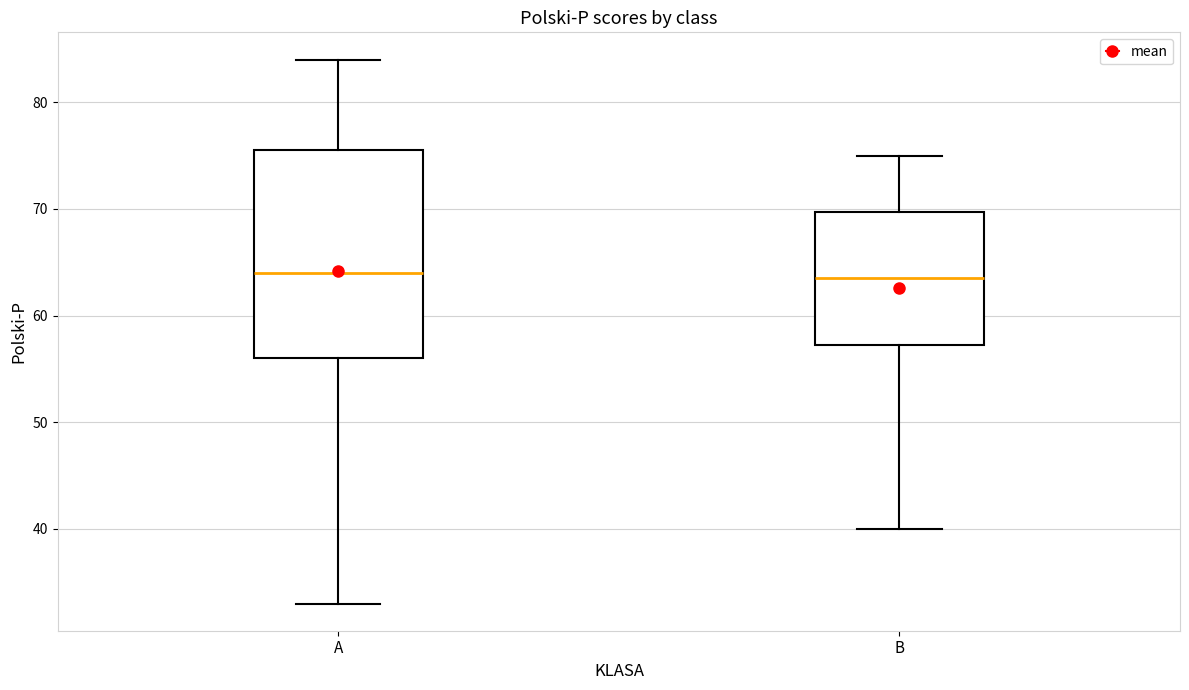

Which box is the tallest, from its lower edge to its upper edge?

A